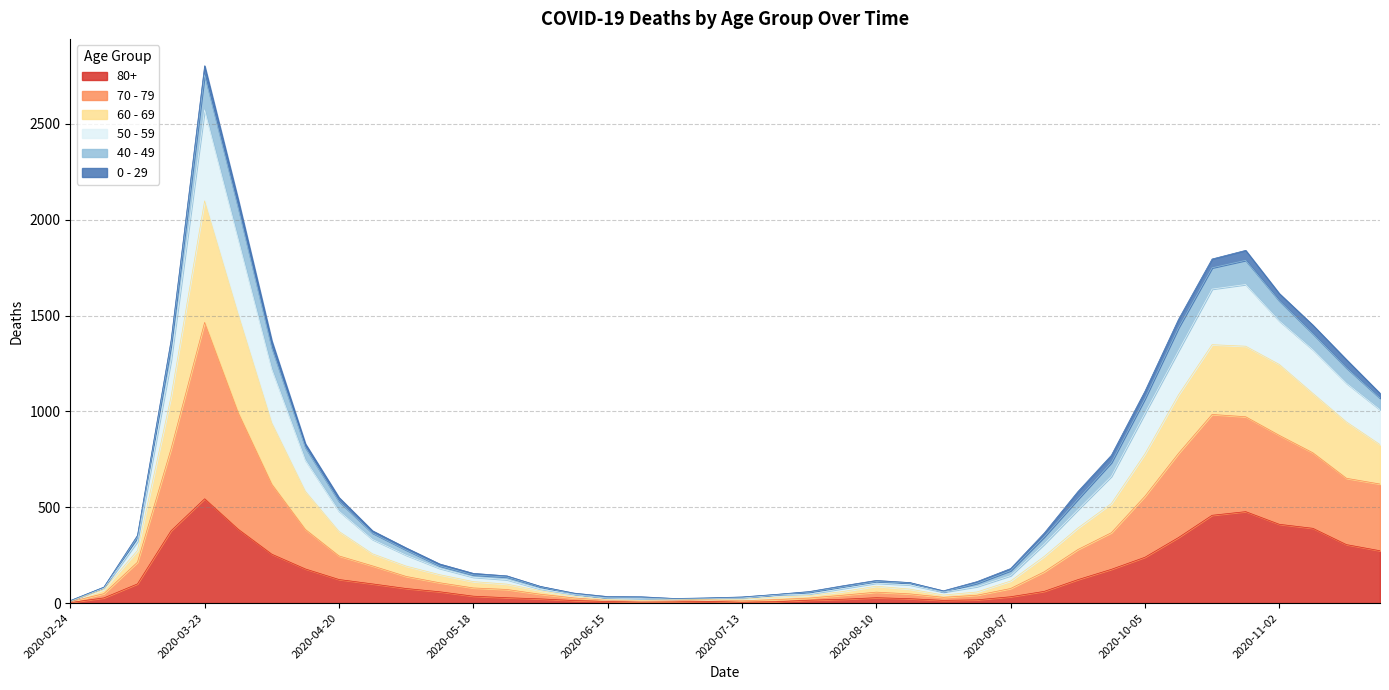

What are all the series names shown in the legend?

80+, 70 - 79, 60 - 69, 50 - 59, 40 - 49, 0 - 29